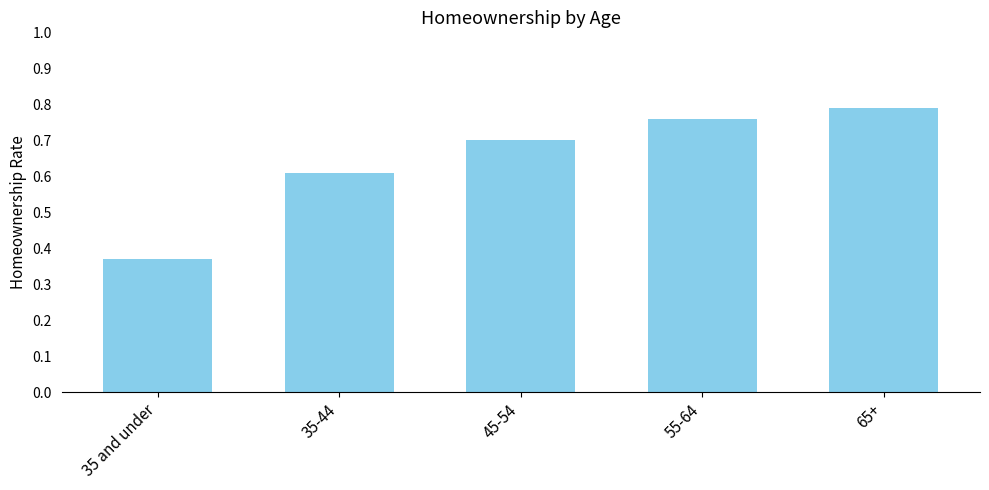

What is the sum of the values at 55-64 and 45-54?

1.5